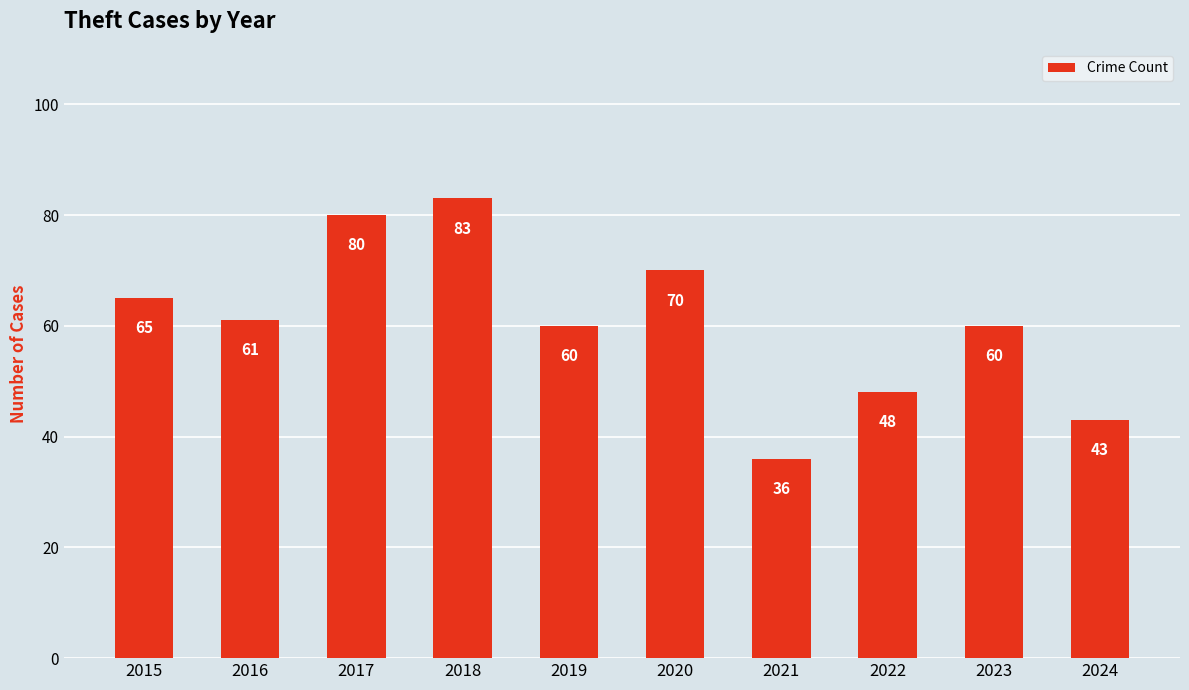

How many values are below 61?

5